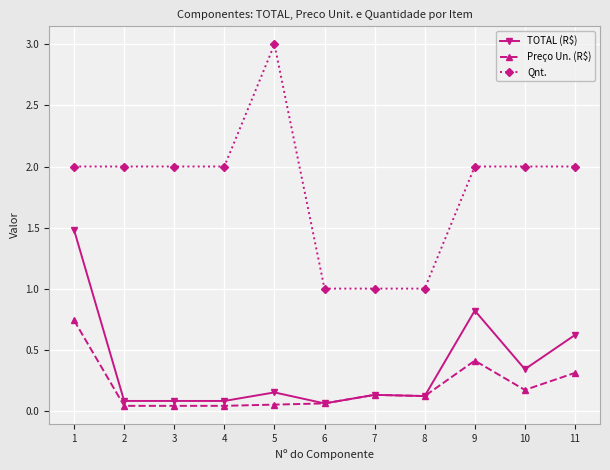

What is the value of the Qnt. point at the 11th from the left?

2.0